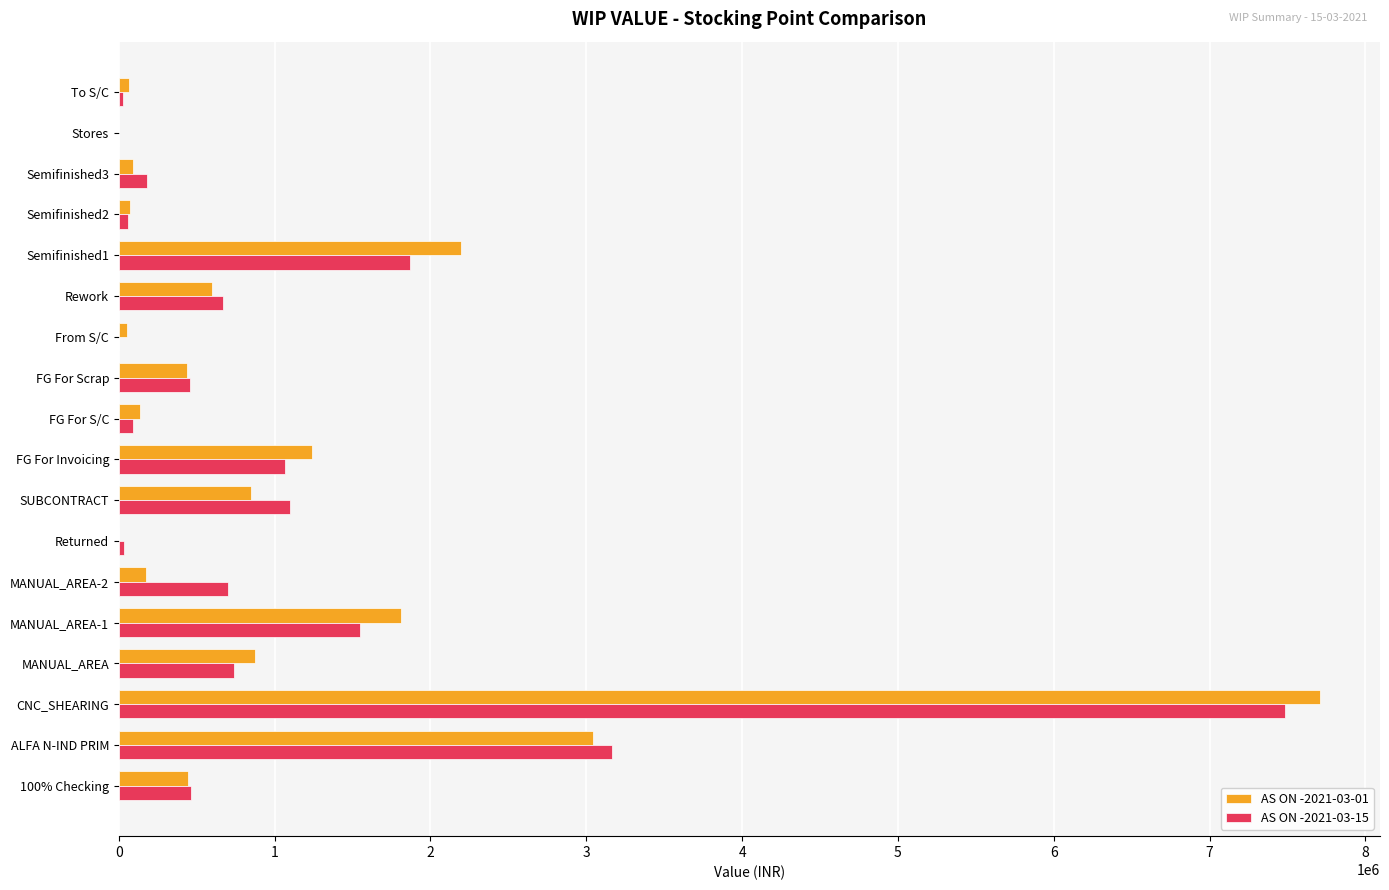

Is the value of AS ON -2021-03-15 at 100% Checking greater than the value of AS ON -2021-03-01 at SUBCONTRACT?

No